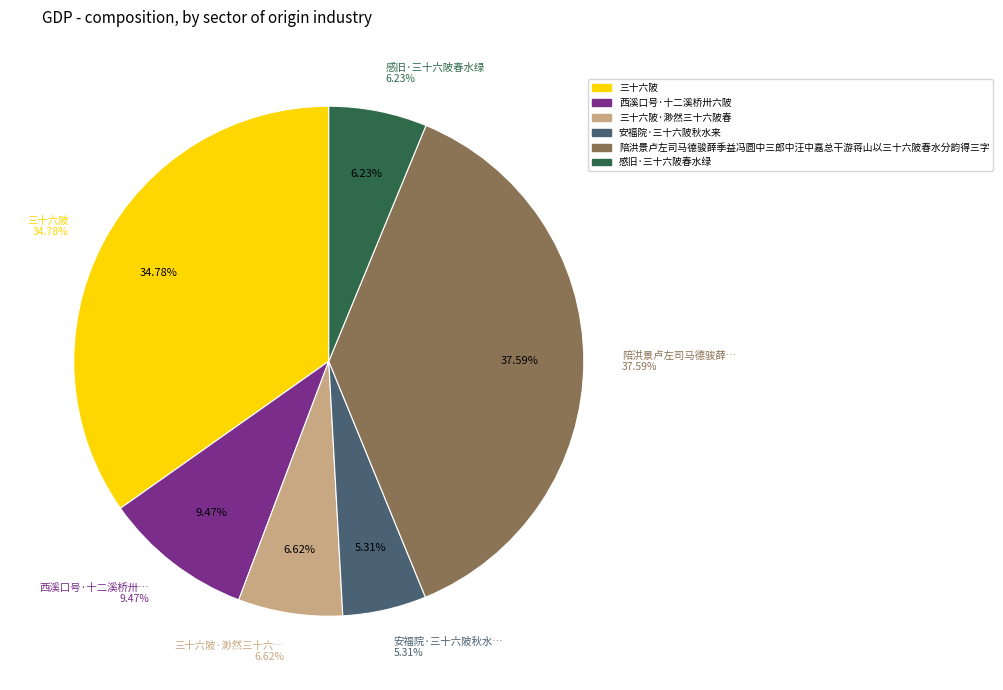

To the nearest percent, what portion does 三十六陂·渺然三十六陂春 represent?

7%